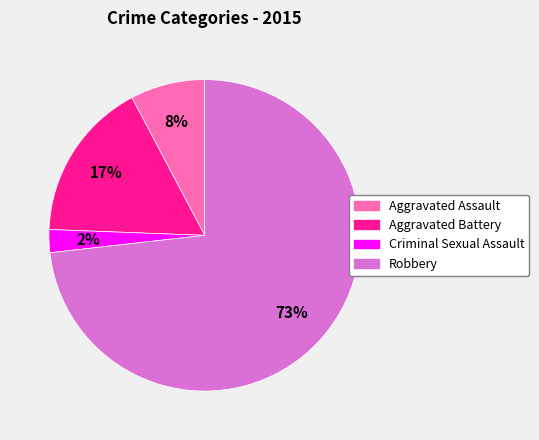

To the nearest percent, what is the combined percentage of Robbery and Aggravated Assault?

81%